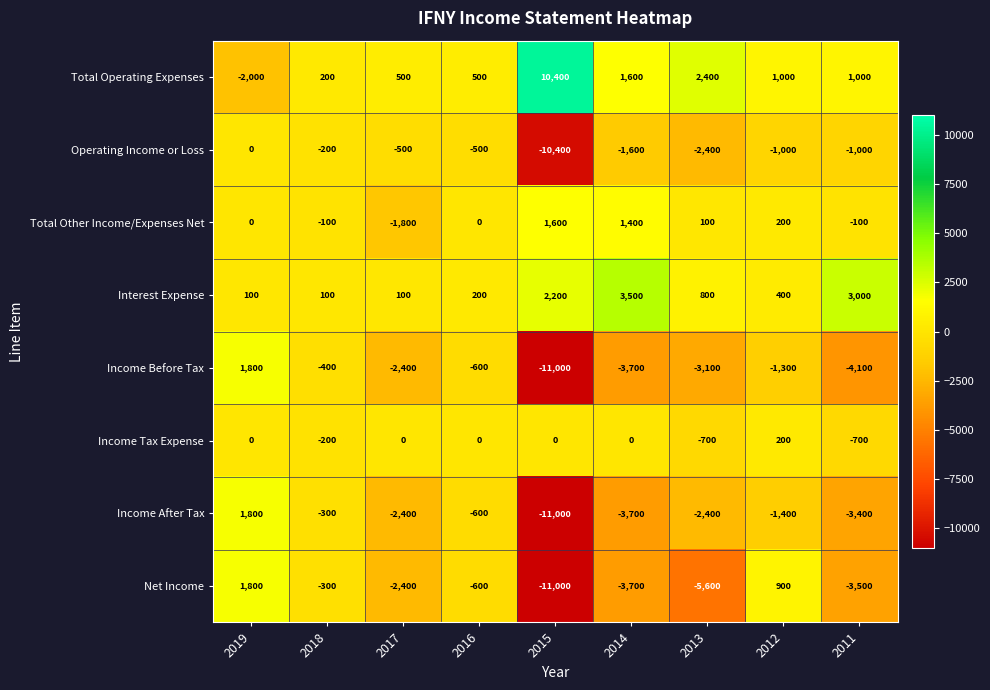

How many distinct data groups are displayed?

8